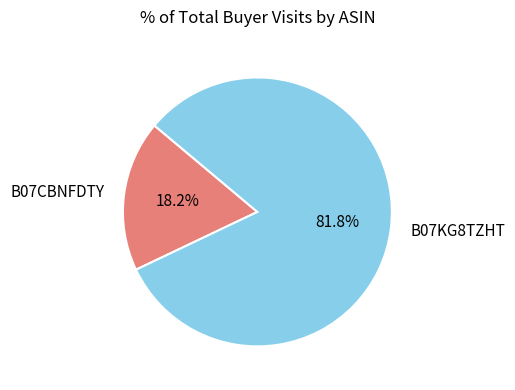

The B07KG8TZHT slice represents 70% of the pie. True or false?

False